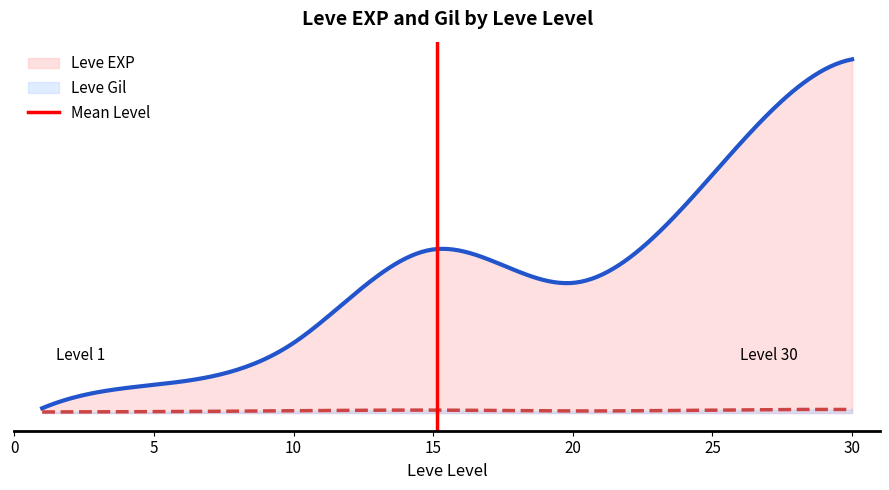

True or false: the data shows 1 at 0.

False